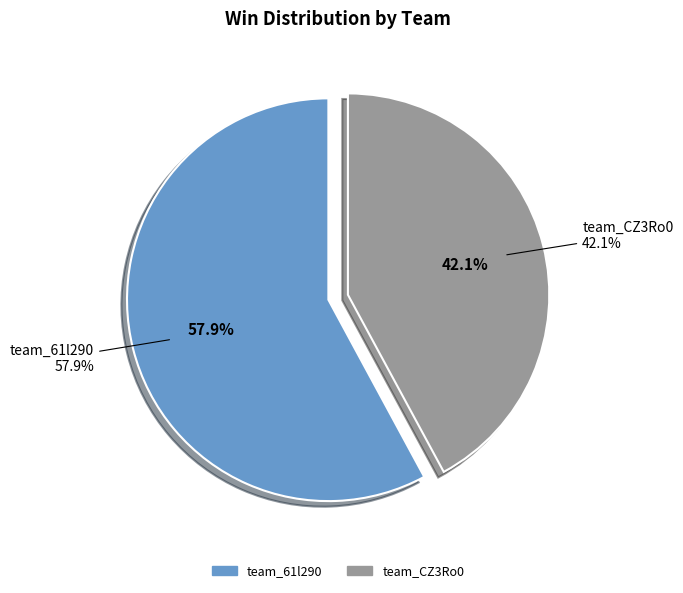

Which slice is the smallest?

team_CZ3Ro0